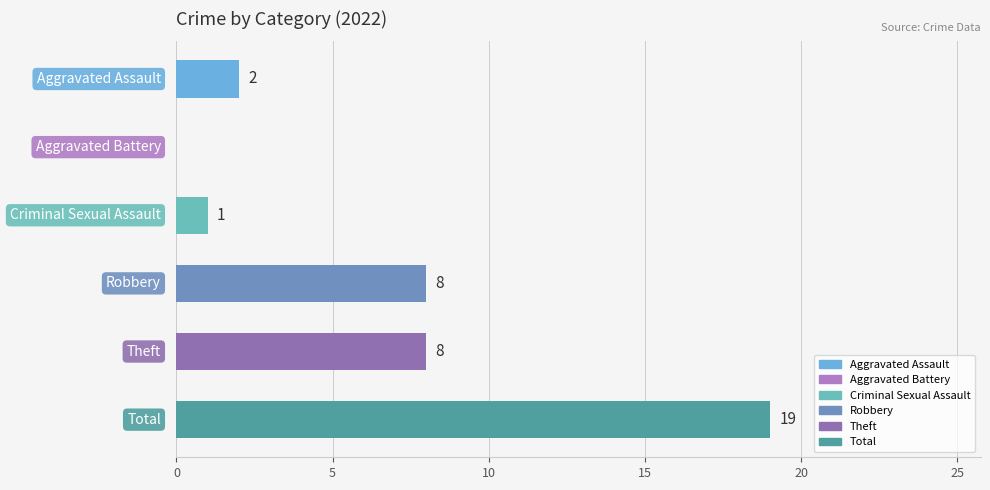

What is the sum of all values?

38